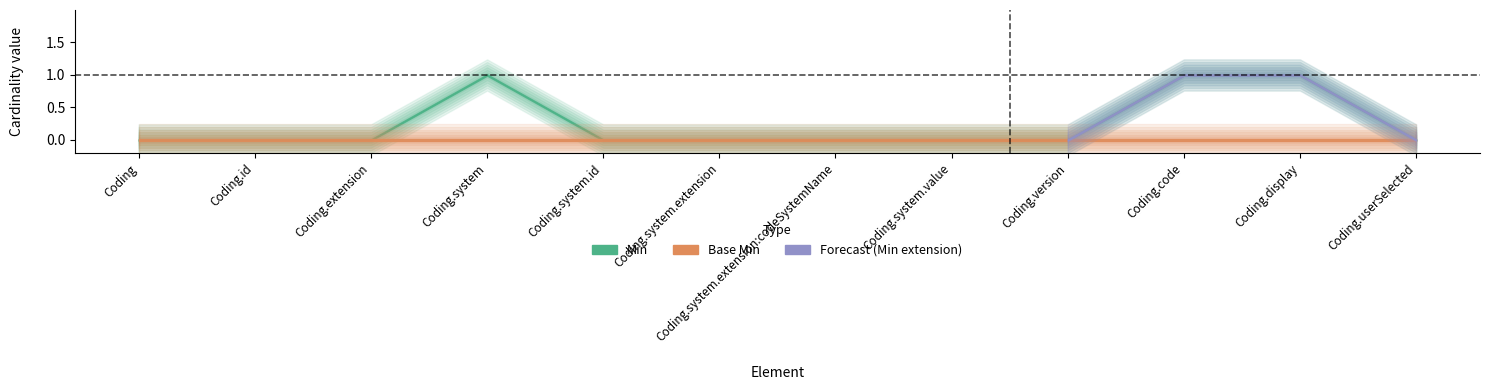

At how many categories does at least one series exceed 0?

3